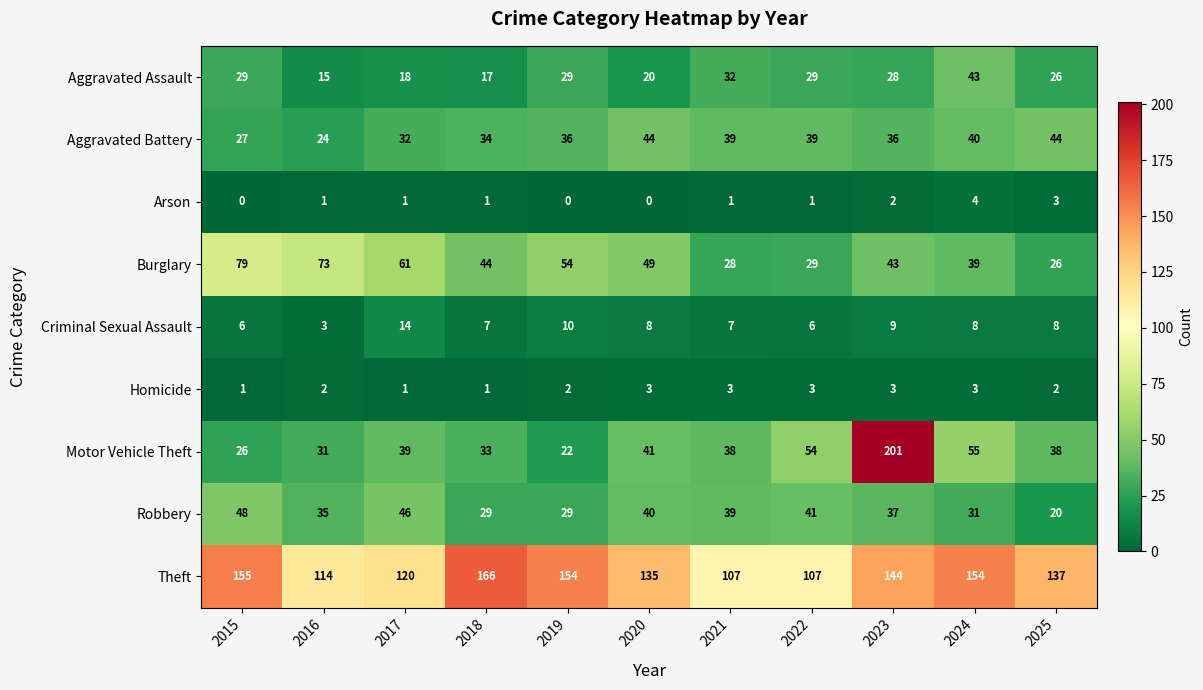

At which label does Aggravated Battery reach its minimum?

2016